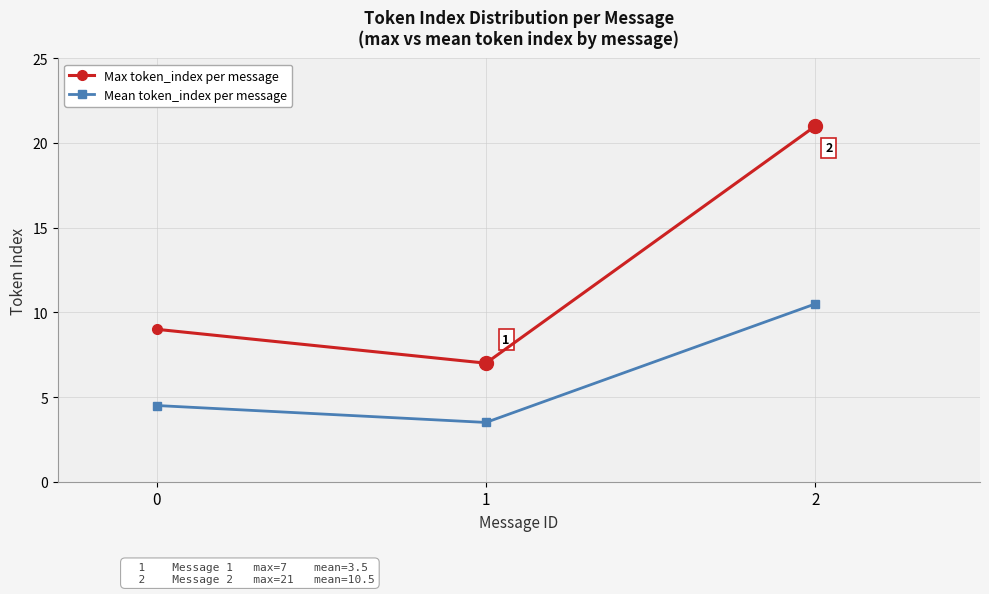

Which label corresponds to the smallest value in the chart?

1